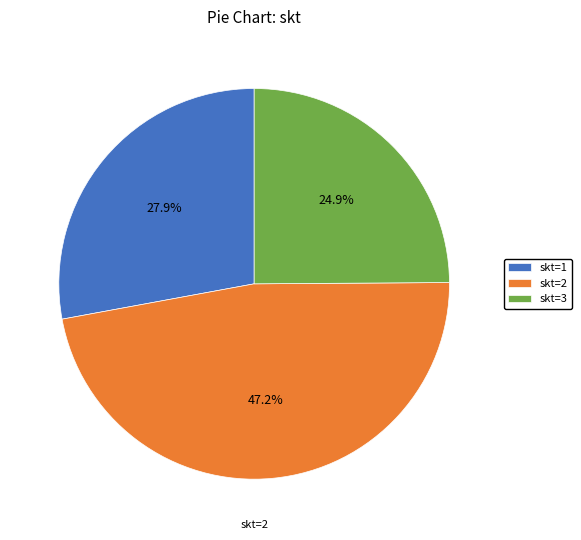

Rank the categories by value from lowest to highest.

skt=3, skt=1, skt=2